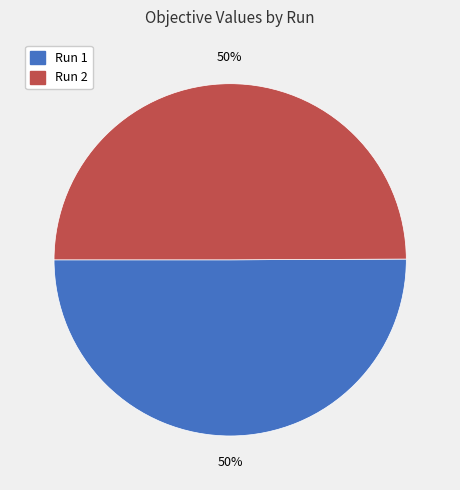

The Run 1 slice represents 50% of the pie. True or false?

True